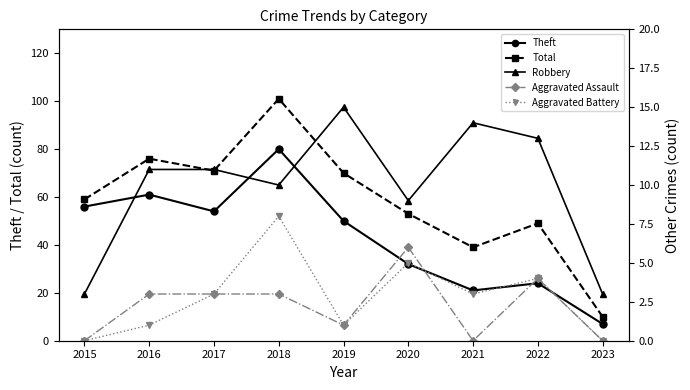

What is the sum of the Aggravated Battery values at 2023 and 2018?

8